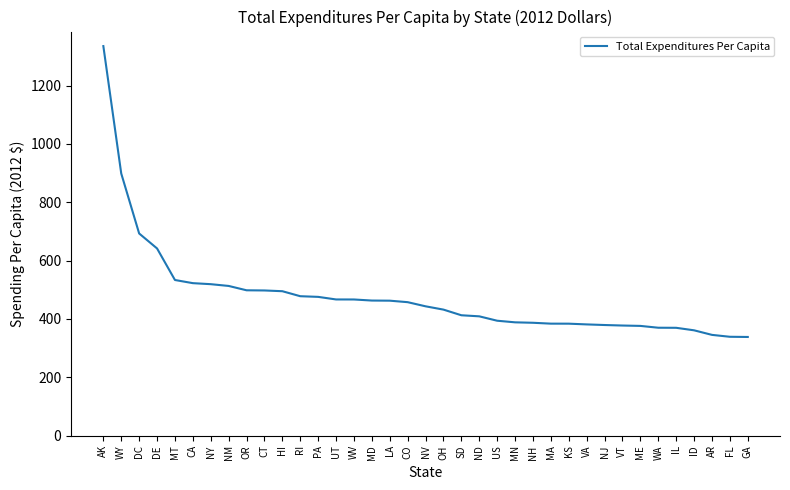

What is the change in value from CT to ND?

-88.7